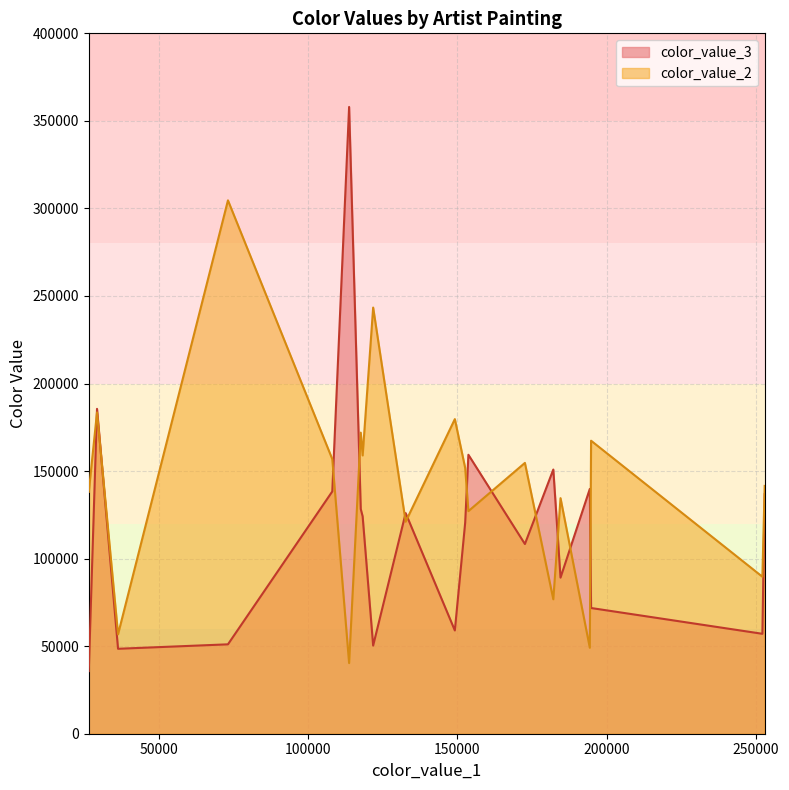

At how many categories does at least one series exceed 72682?

19